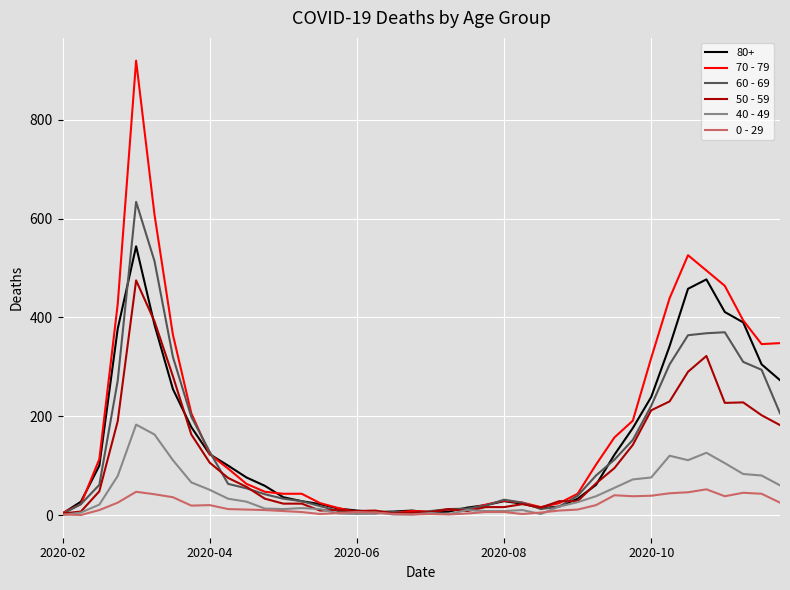

Rank the series by their maximum value, from highest to lowest.

70 - 79, 60 - 69, 80+, 50 - 59, 40 - 49, 0 - 29